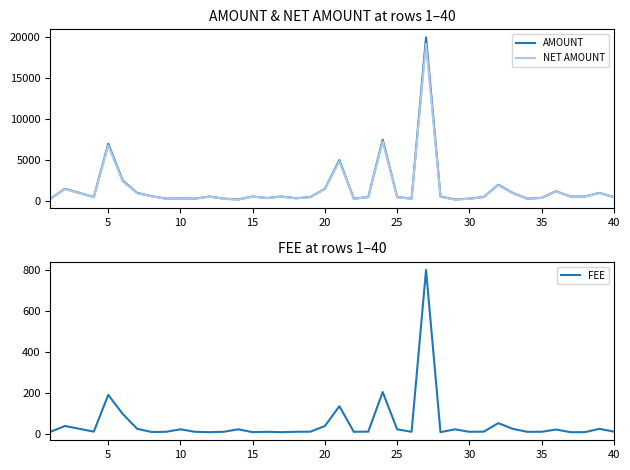

Is this an area chart (filled region under the line)?

No